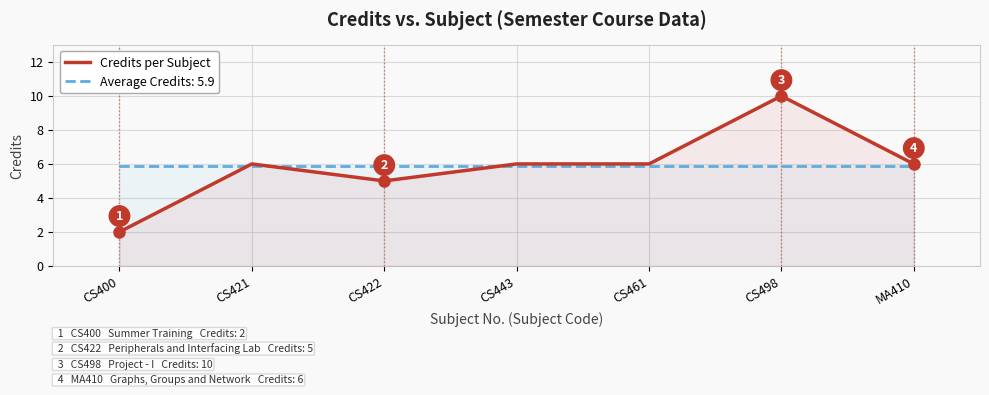

Read the value at CS498.

10